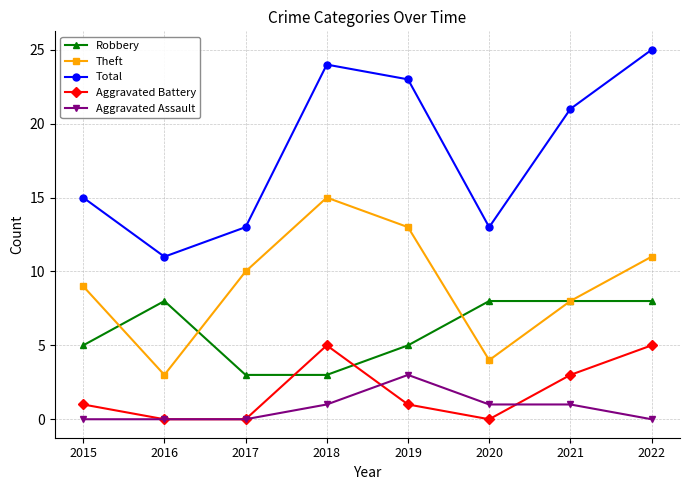

Reading left to right, extract all data points from this chart.

Robbery: 5	8	3	3	5	8	8	8
Theft: 9	3	10	15	13	4	8	11
Total: 15	11	13	24	23	13	21	25
Aggravated Battery: 1	0	0	5	1	0	3	5
Aggravated Assault: 0	0	0	1	3	1	1	0